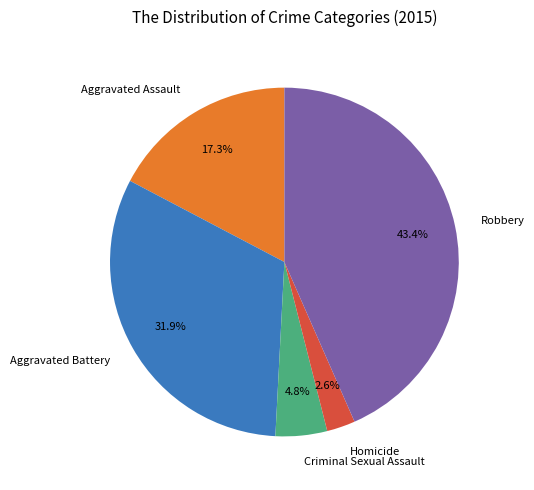

How many segments does this pie chart have?

5